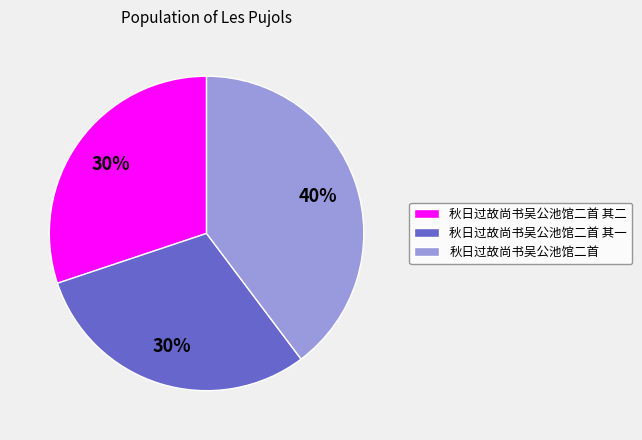

Is there a majority slice in this chart?

No